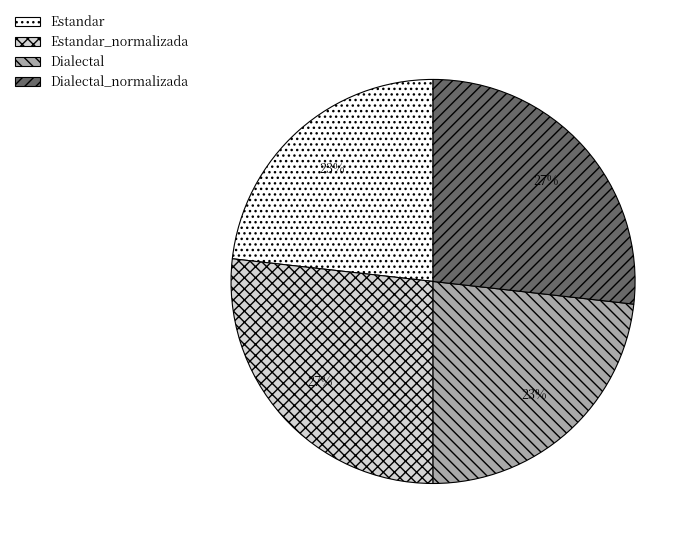

Combined, do Dialectal_normalizada and Estandar_normalizada account for over 50%?

Yes